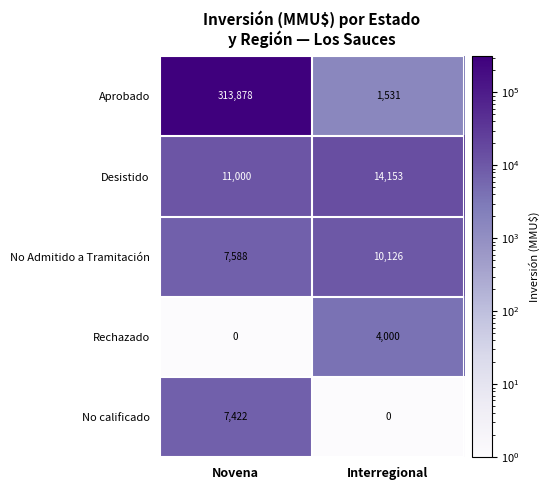

What is the greatest value displayed?

313878